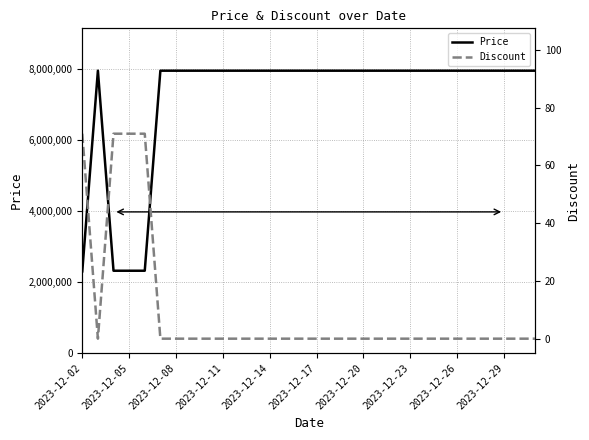

True or false: Discount has more than 0 interior local peaks.

False